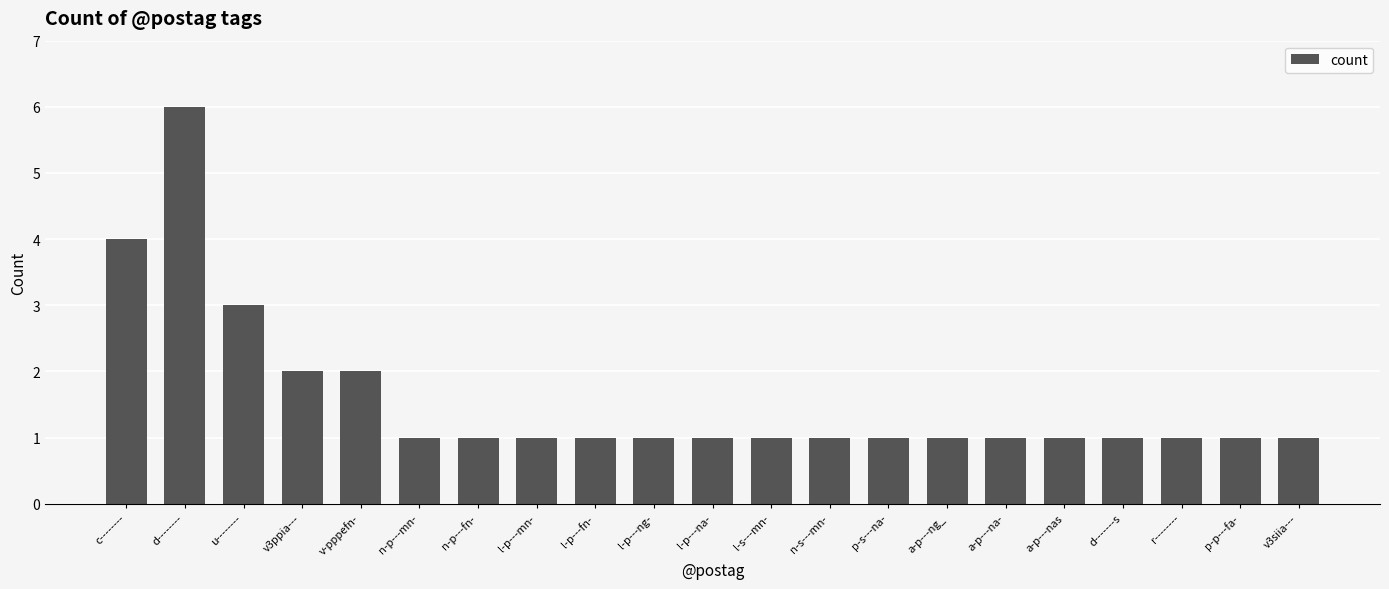

What is the greatest value displayed?

6